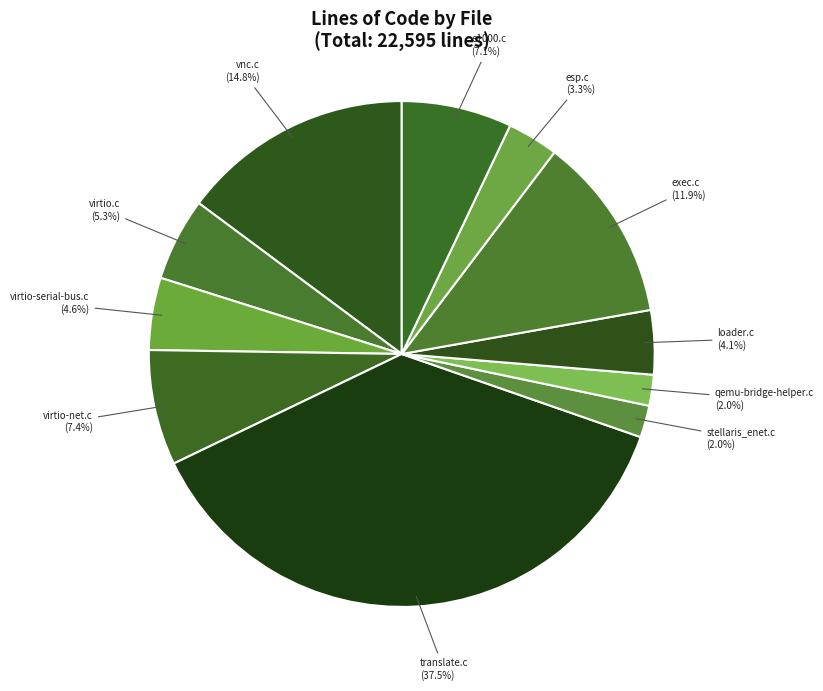

Which slice is the smallest?

qemu-bridge-helper.c